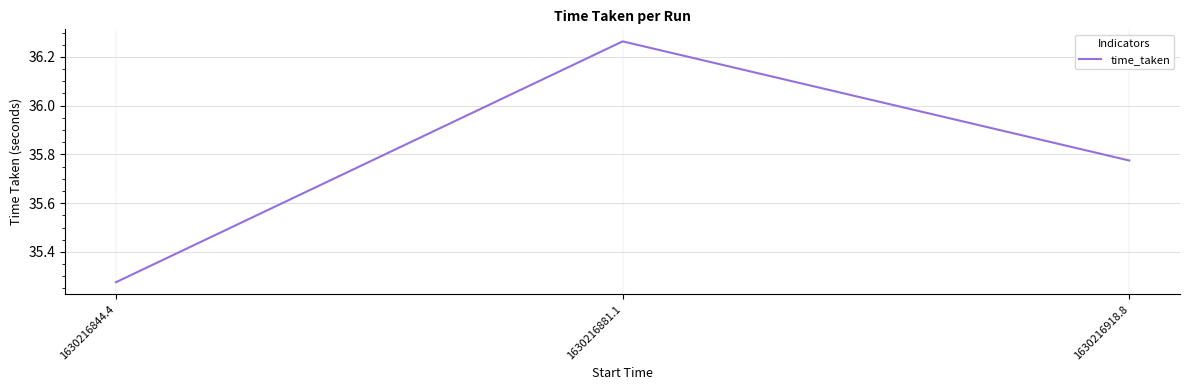

Between 1630216881.1 and 1630216918.8, which is larger?

1630216881.1